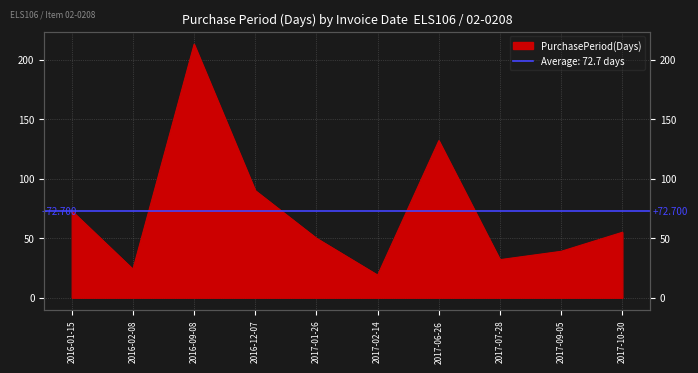

Reading right to left, what are all the values shown in this chart?

2017-10-30=55	2017-09-05=39	2017-07-28=32	2017-06-26=132	2017-02-14=19	2017-01-26=50	2016-12-07=90	2016-09-08=213	2016-02-08=24	2016-01-15=73